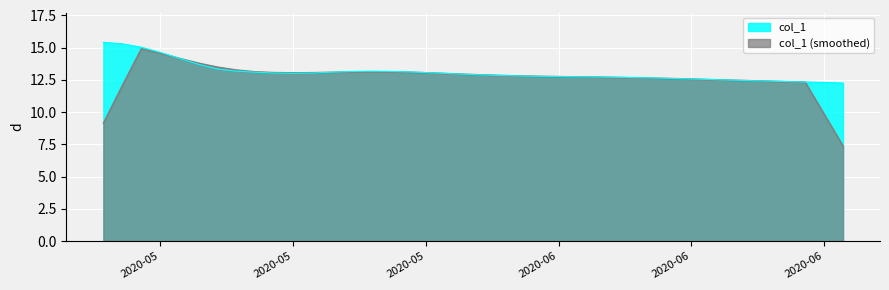

How many points are higher than both their immediate neighbors (excluding endpoints)?

1